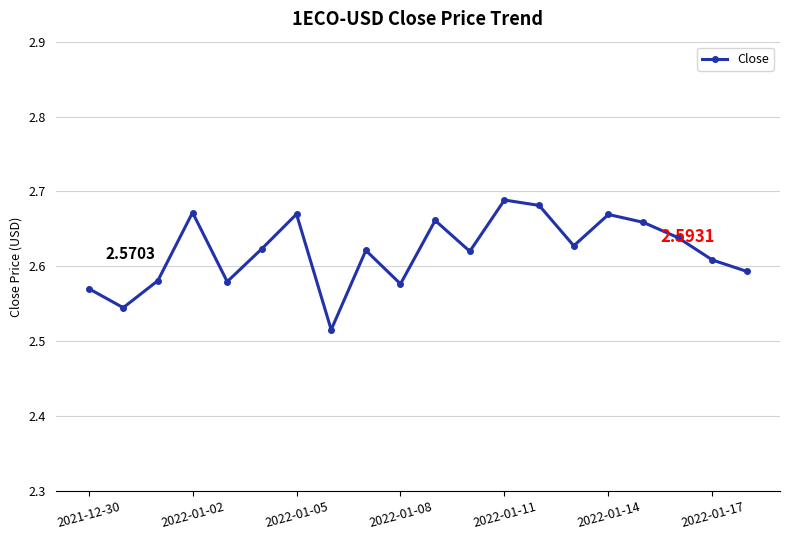

How many distinct data groups are displayed?

1